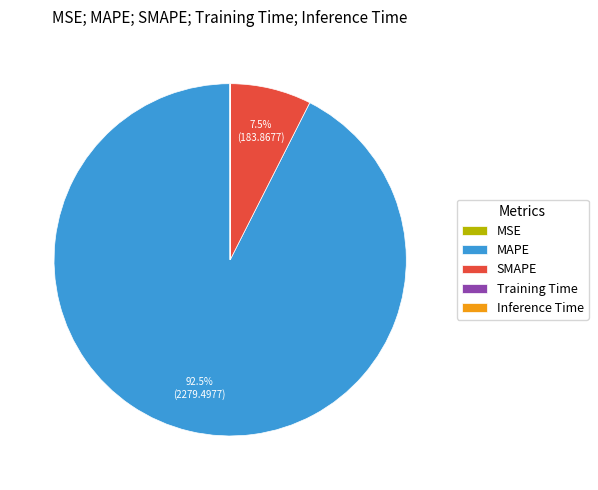

Which category accounts for the majority?

MAPE